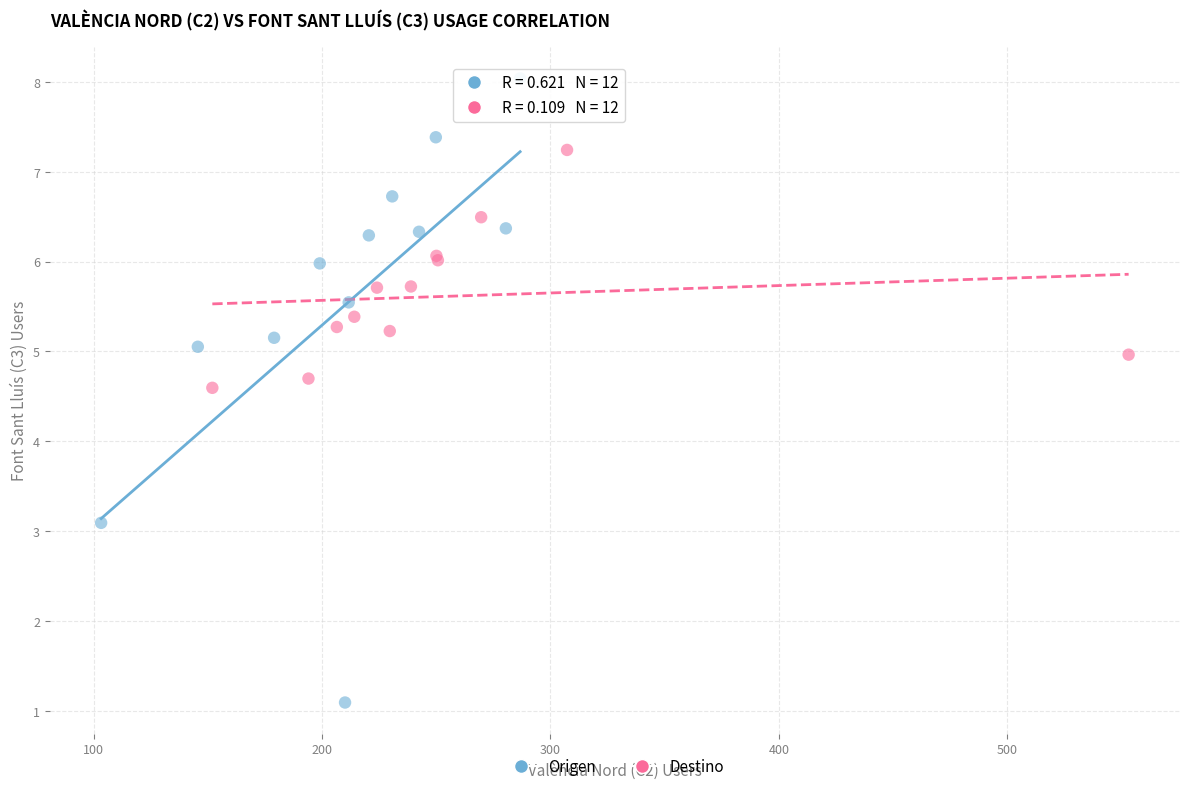

Which series reaches the minimum Y coordinate?

Origen